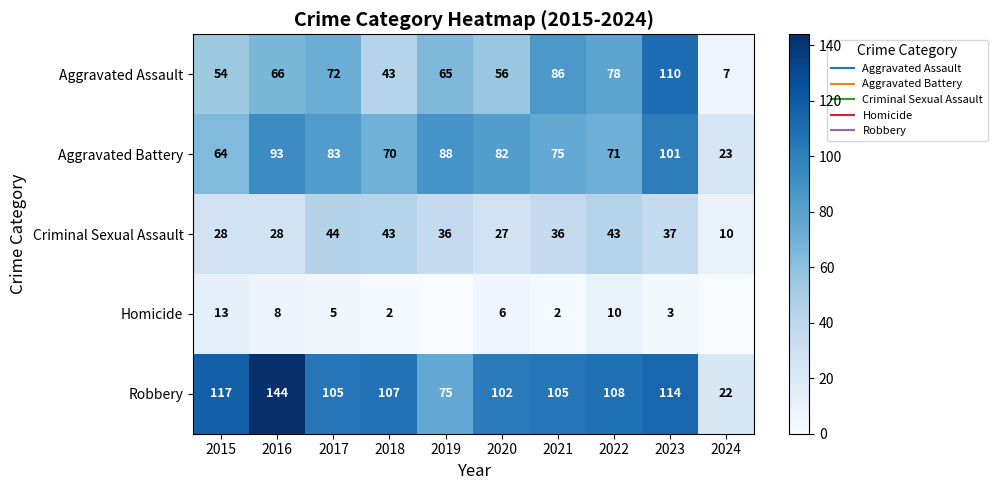

Which series has the largest range (max minus min)?

Robbery